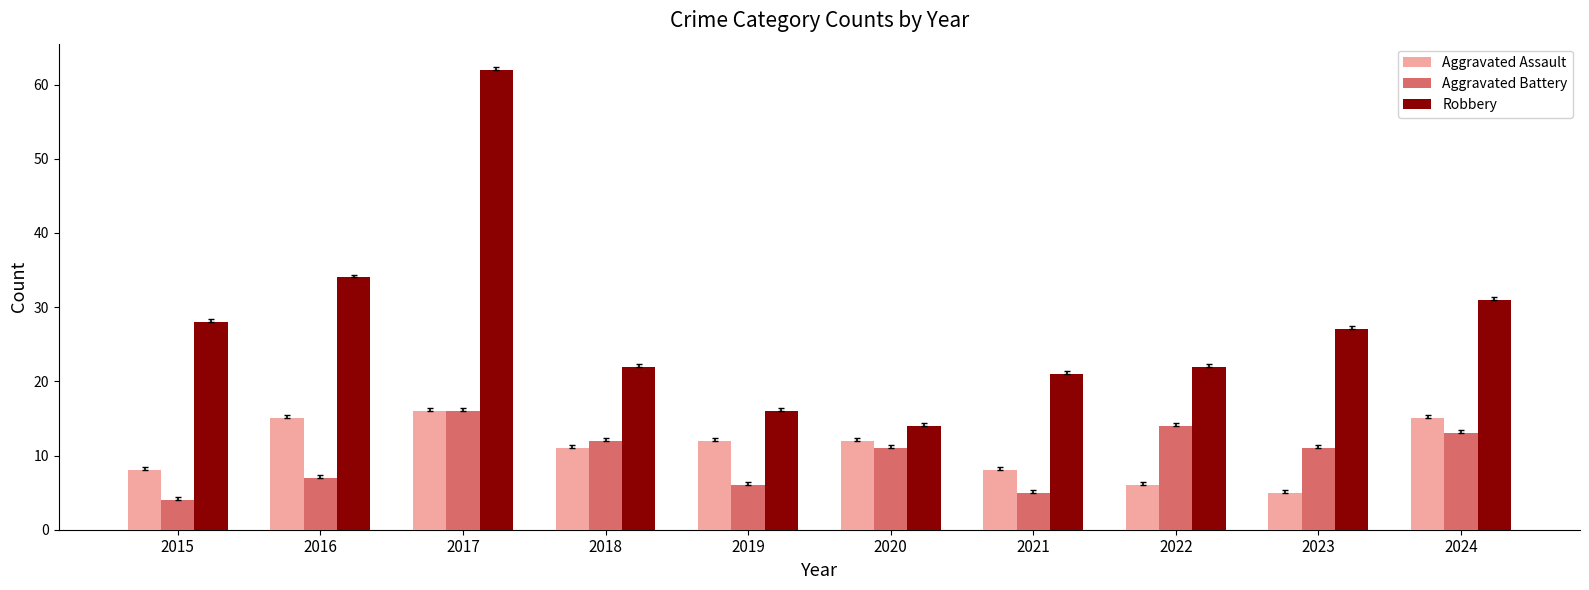

At which label is Robbery closest to 38?

2016